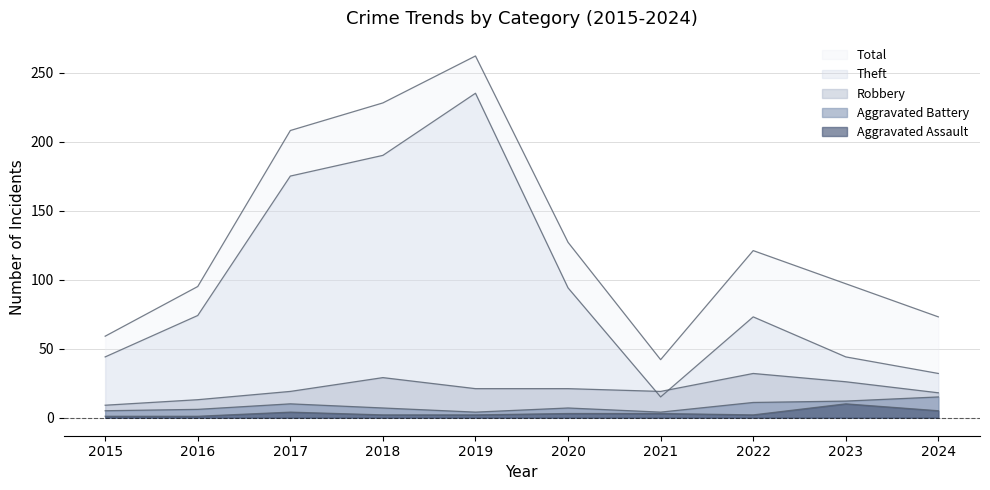

At which category does Total reach its first local valley?

2021